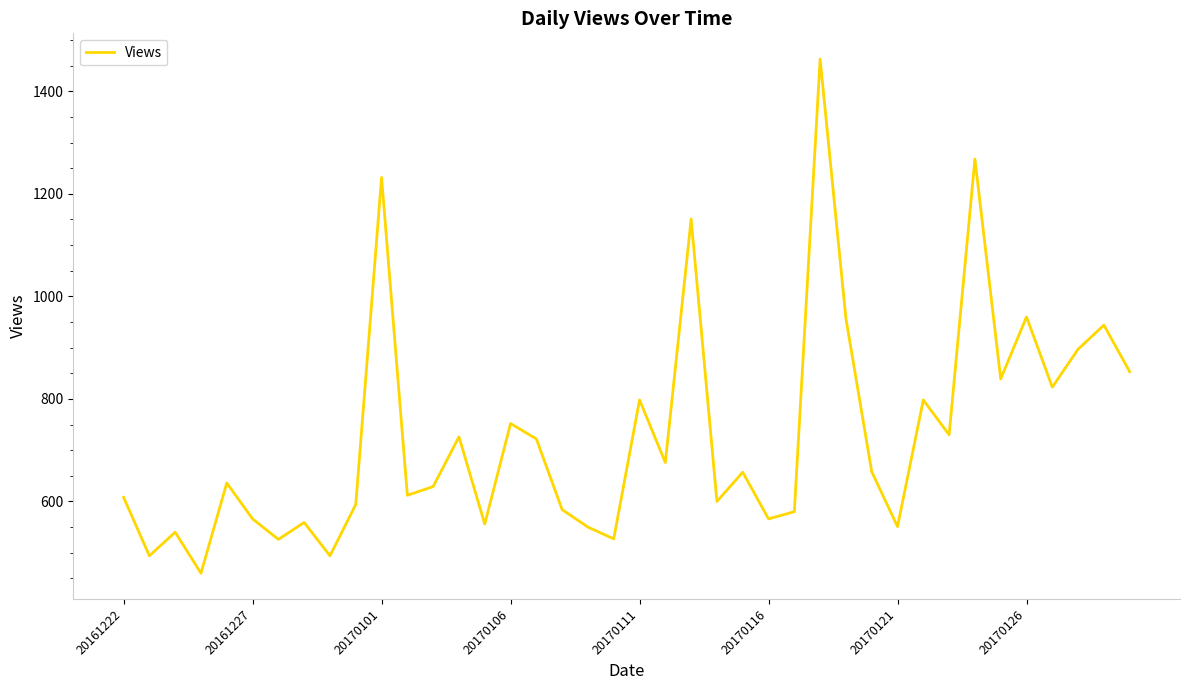

What is the maximum value shown in the chart?

1463